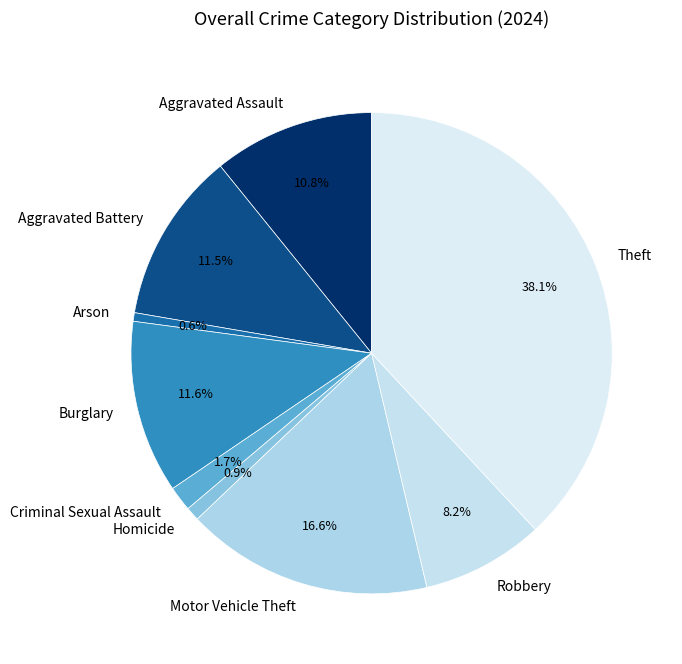

Which slice is the largest?

Theft